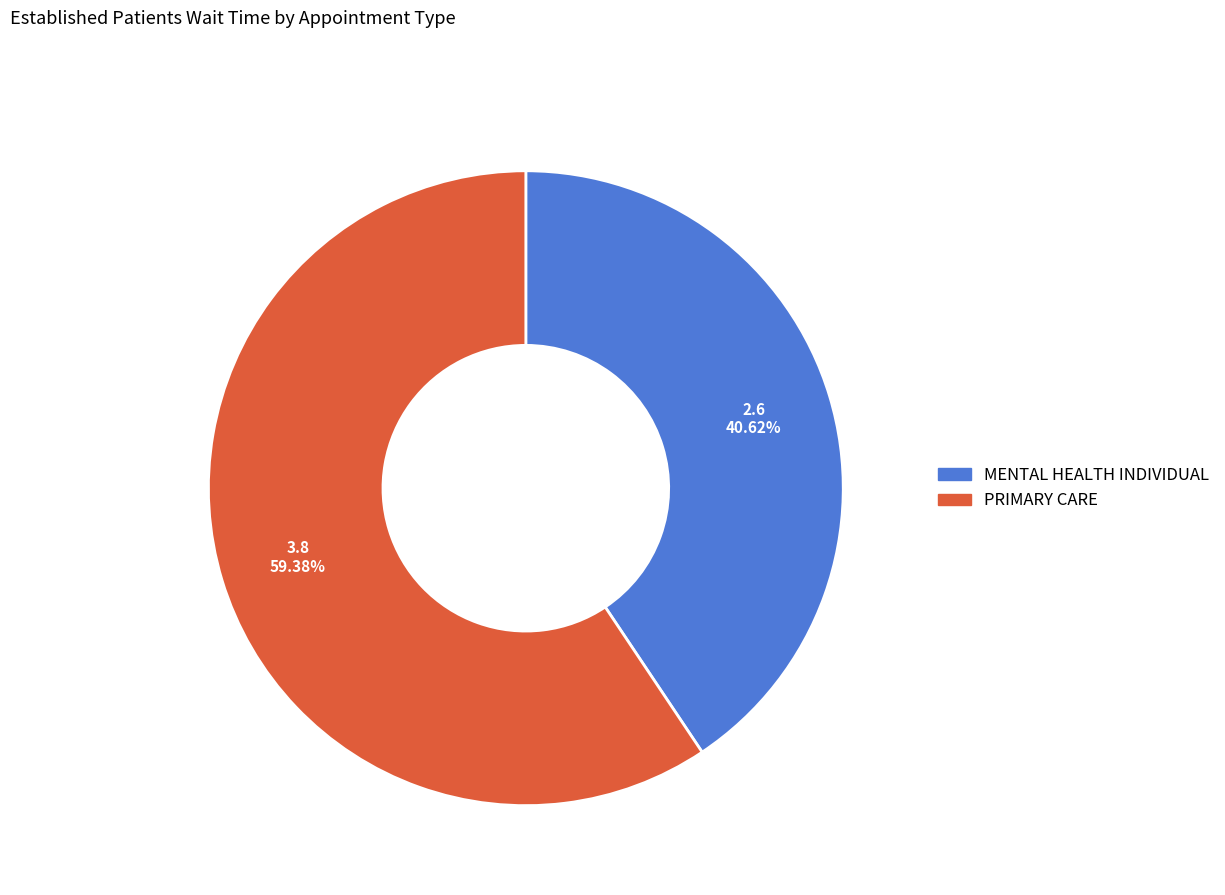

Does any single category account for the majority?

Yes